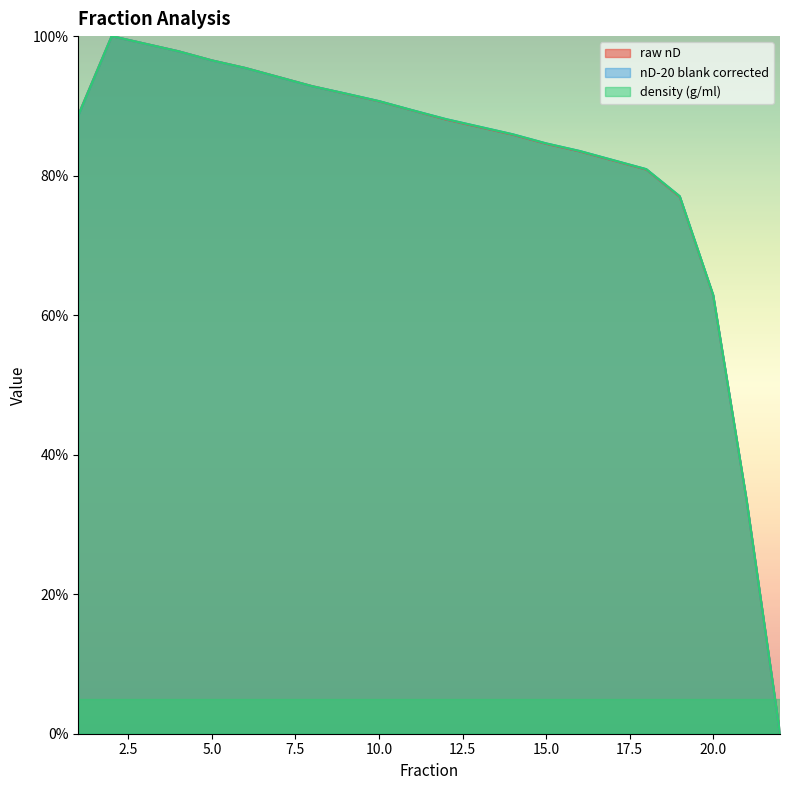

Which series has the largest range (max minus min)?

raw nD